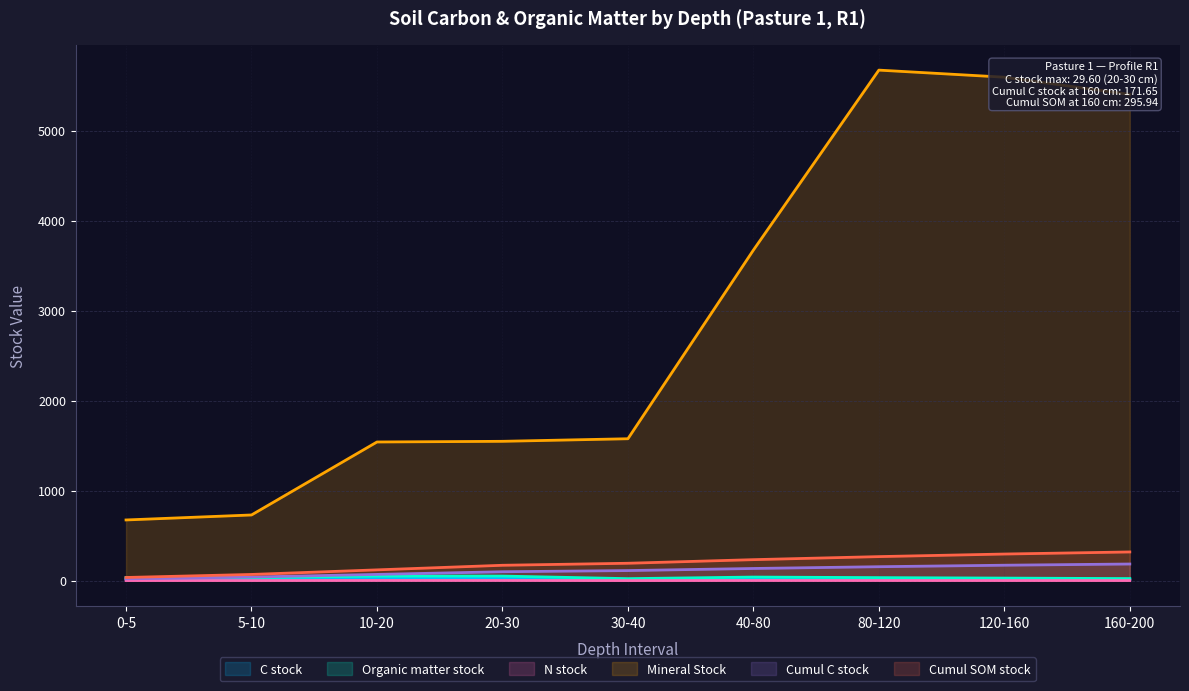

The value of Cumul C stock at 30-40 is 112.2. True or false?

True